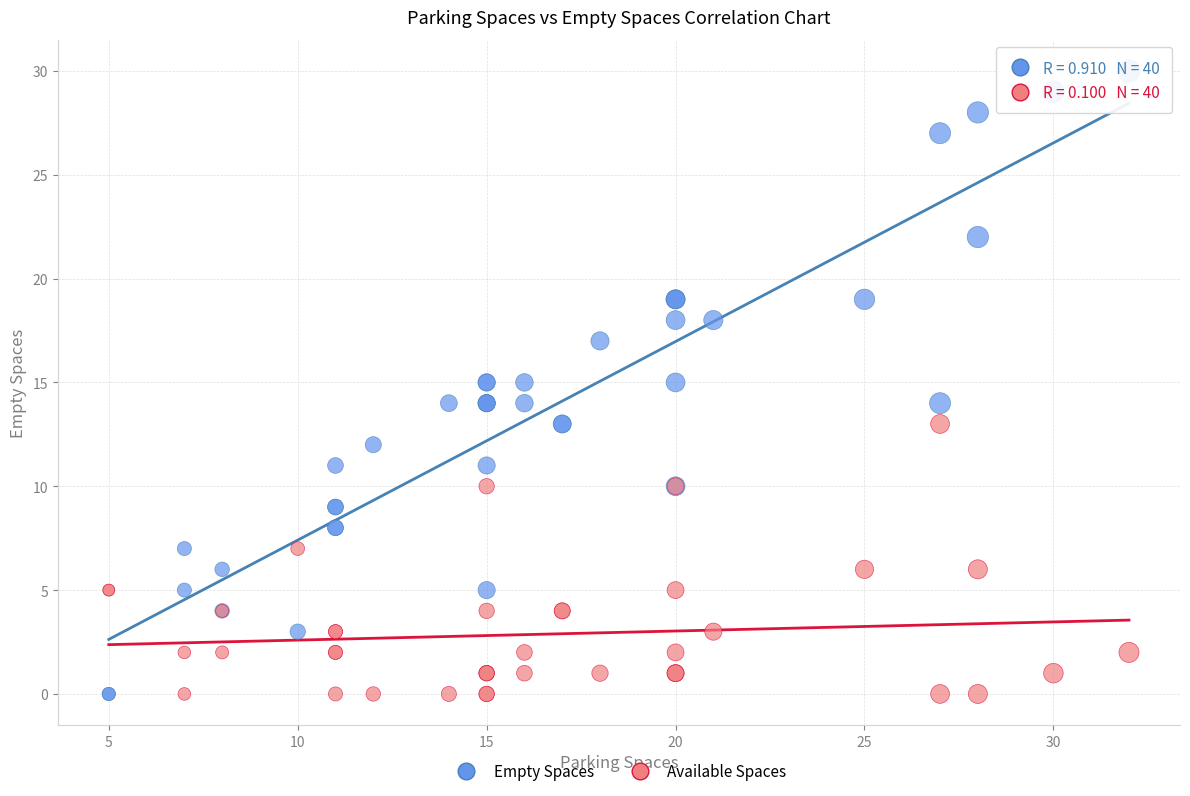

What is the X range (max minus min) for the scatter plot?

27